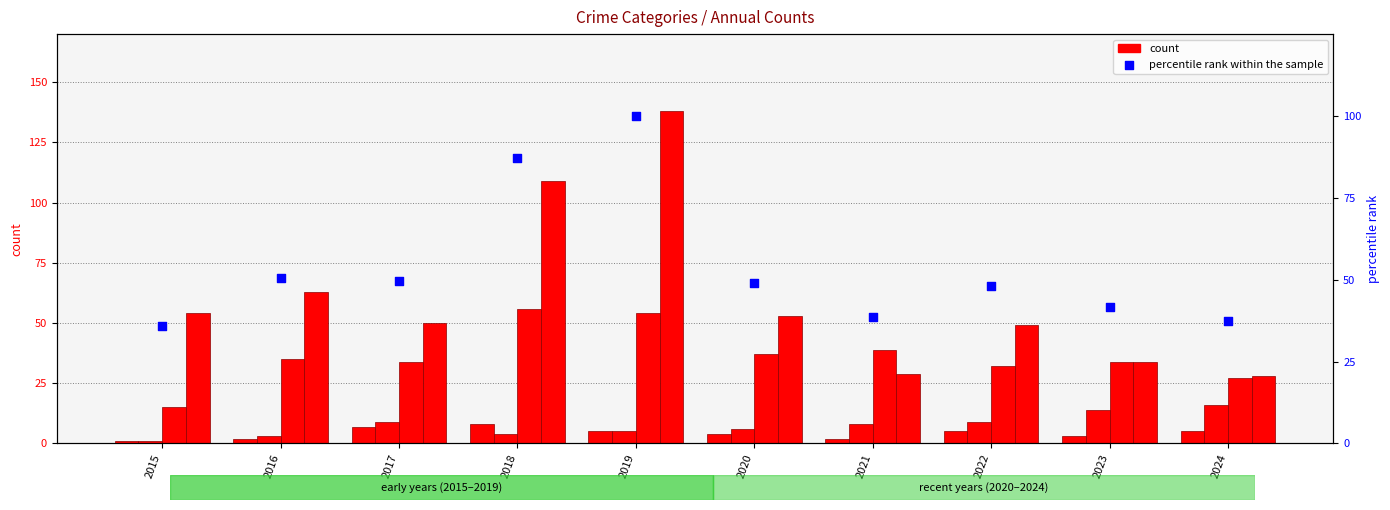

What is the total value across all series at 2019?

302.0